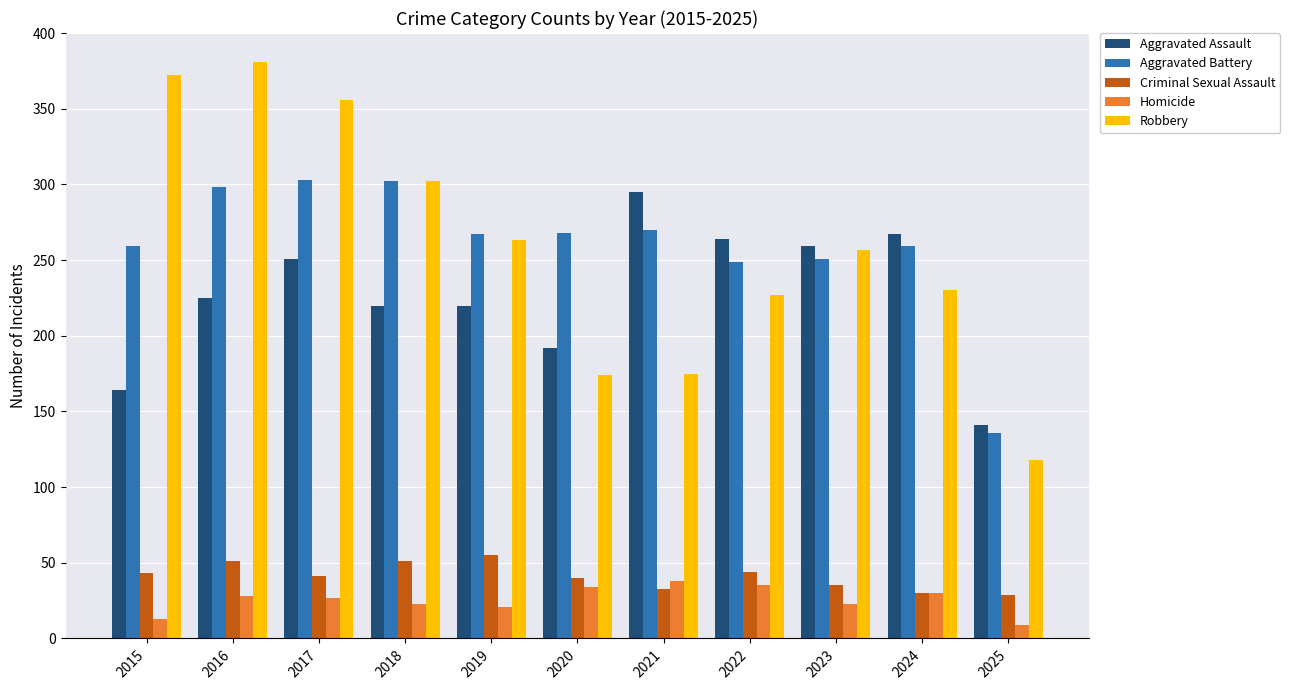

Does the chart contain any negative values?

No